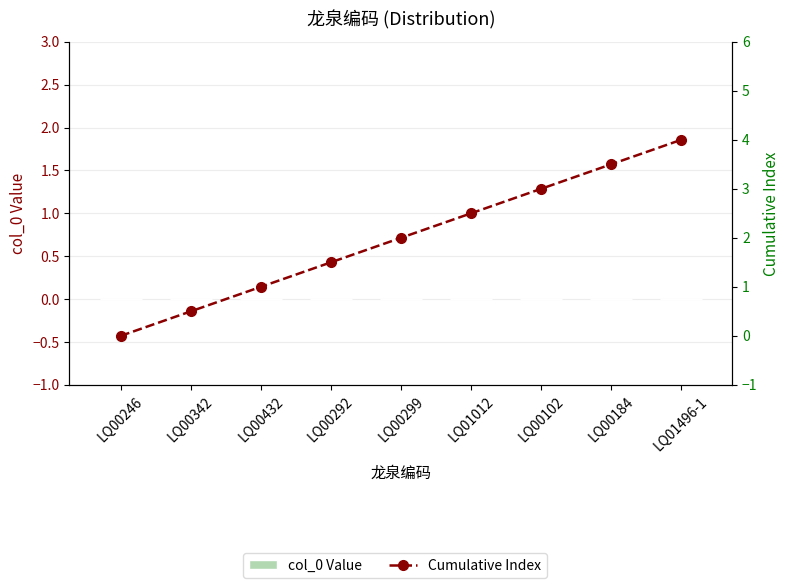

What is the difference between the maximum and minimum values in the Cumulative Index series?

4.0